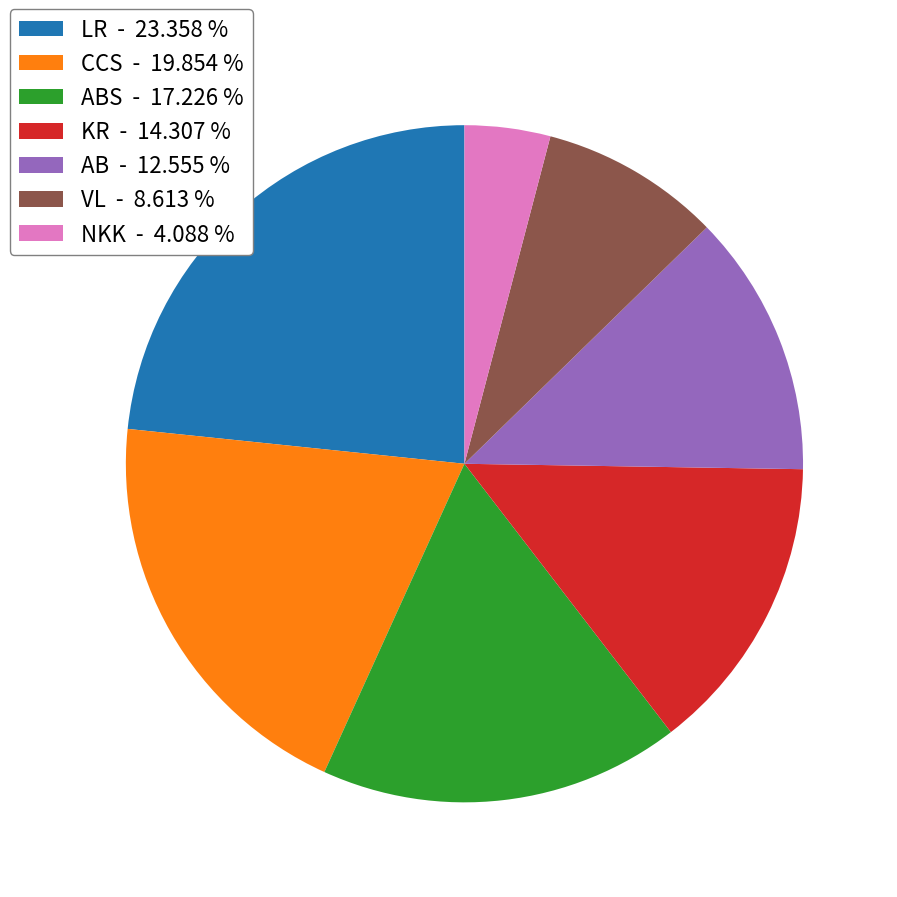

Approximately how many times larger is the value at LR - 23.358 % compared to NKK - 4.088 %?

5.7